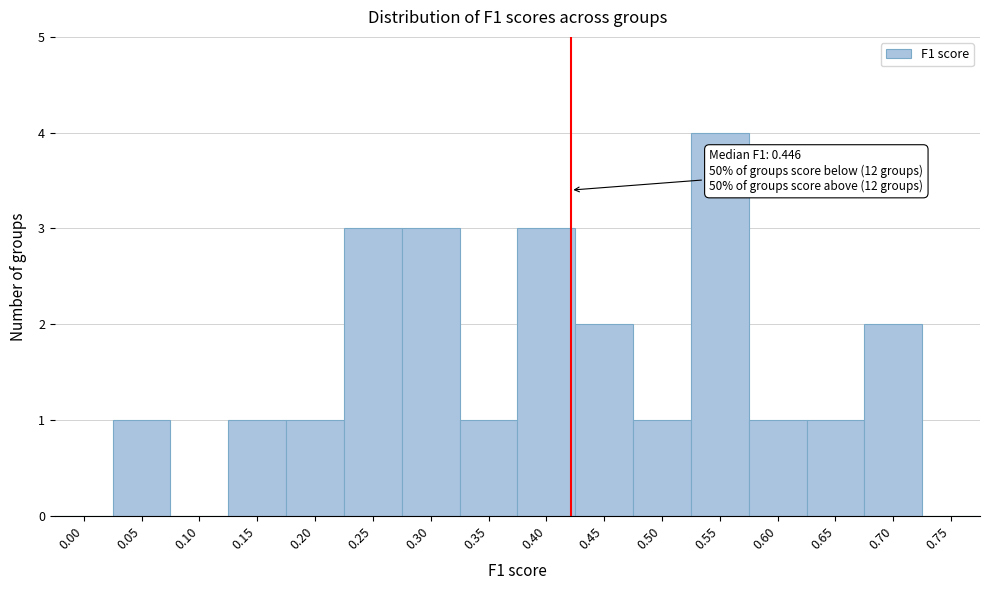

Reading right to left, list all the values displayed in this chart.

0.75=0	0.70=2	0.65=1	0.60=1	0.55=4	0.50=1	0.45=2	0.40=3	0.35=1	0.30=3	0.25=3	0.20=1	0.15=1	0.10=0	0.05=1	0.00=0